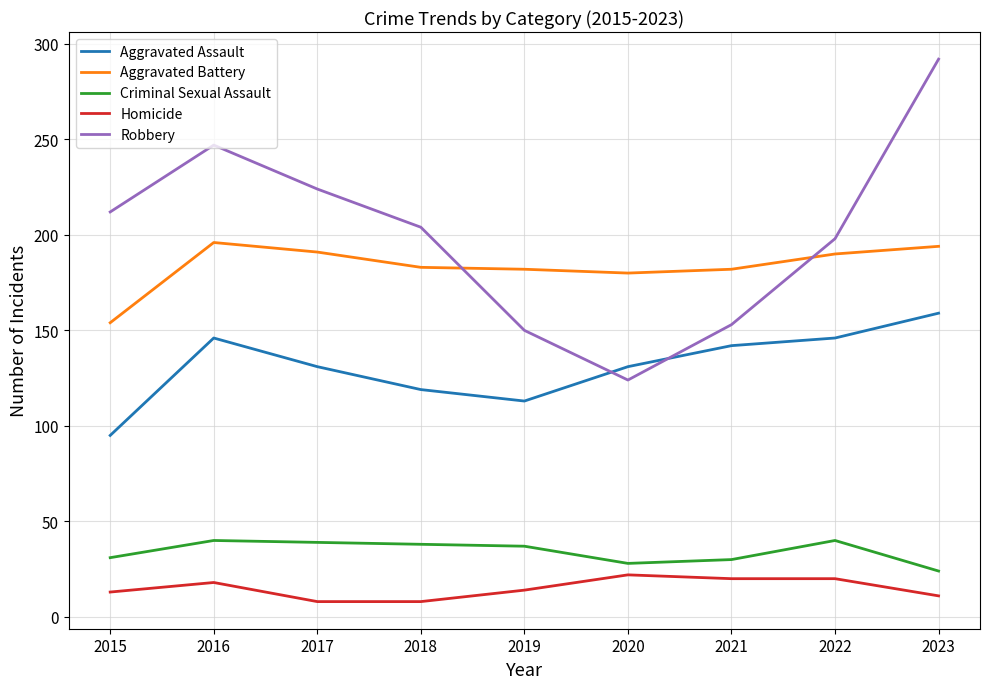

Between which two adjacent categories do Robbery and Aggravated Assault first intersect?

2019 and 2020